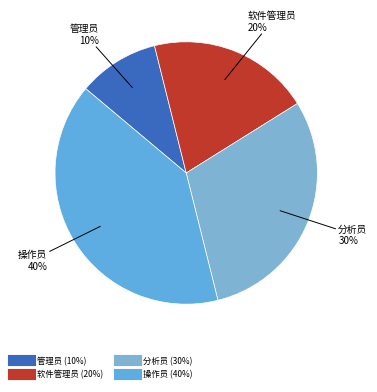

What percentage is the 操作员 slice, to the nearest percent?

40%